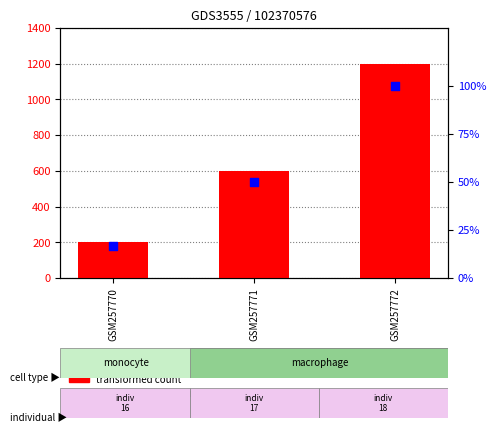

Which series has the largest total across all categories?

transformed count